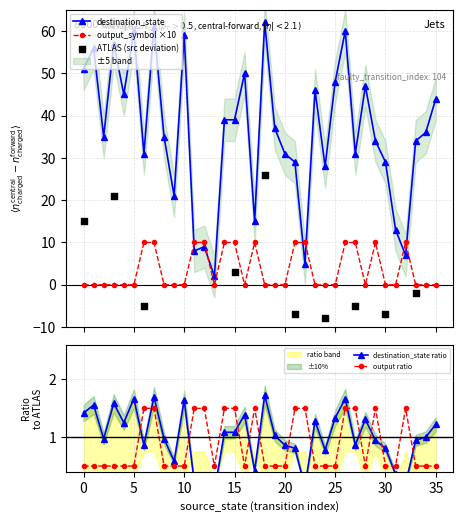

Which series ends up on top after the final intersection of destination_state and output_symbol ×10?

destination_state